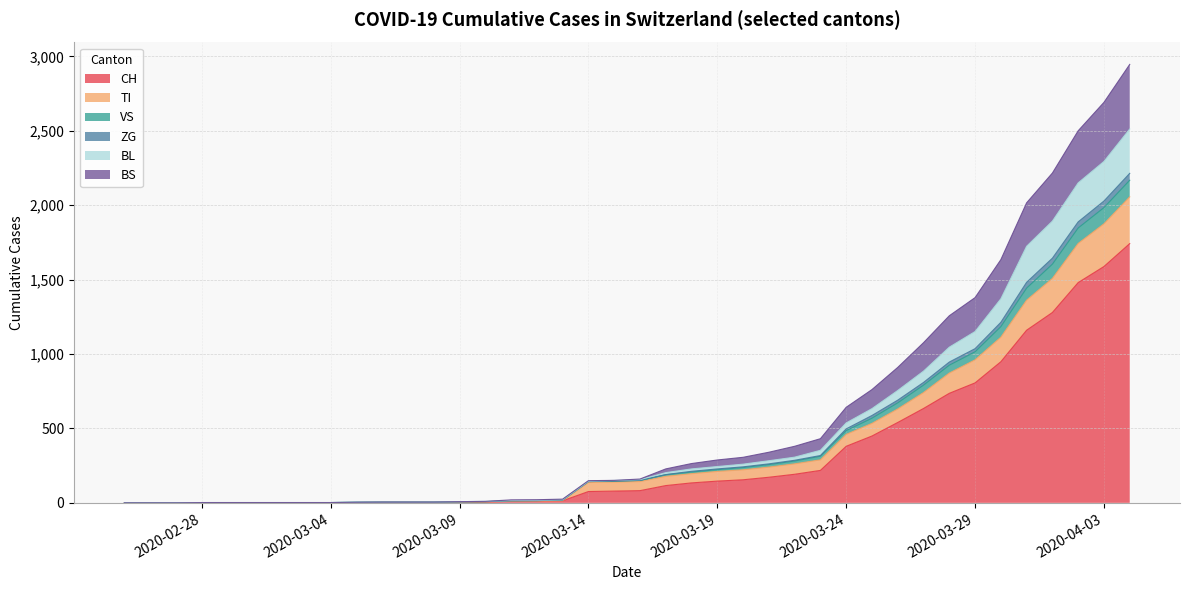

Does the chart have visible grid lines?

Yes